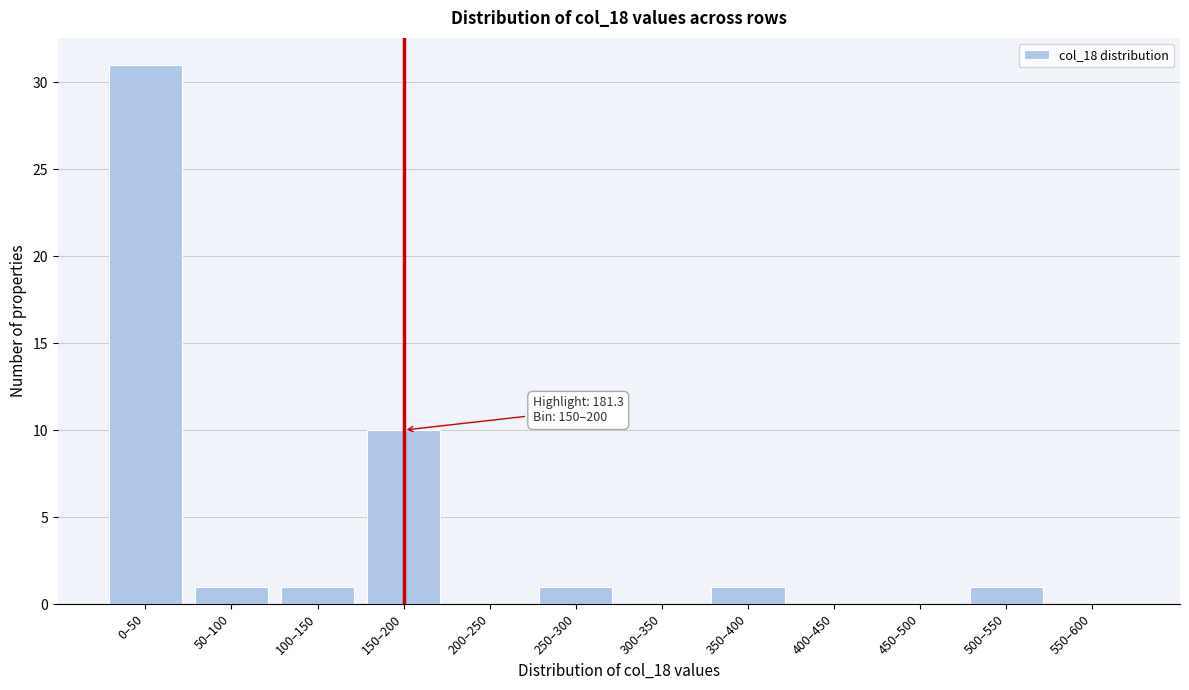

Reading left to right, what are all the values shown in this chart?

0–50=31	50–100=1	100–150=1	150–200=10	200–250=0	250–300=1	300–350=0	350–400=1	400–450=0	450–500=0	500–550=1	550–600=0